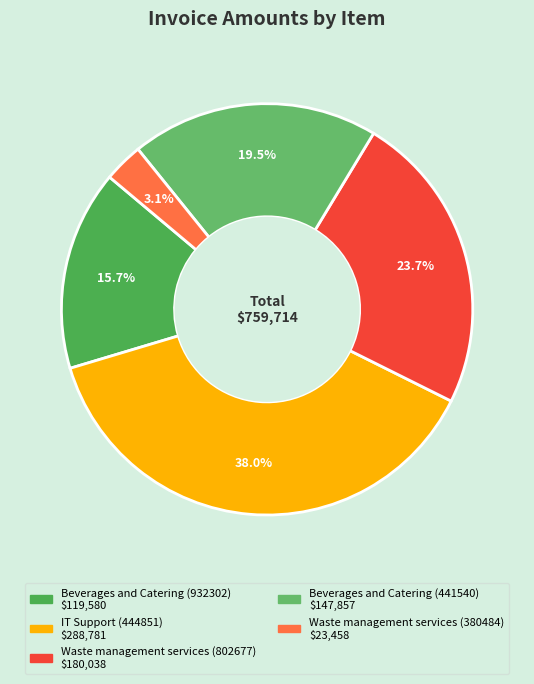

How many slices are in this pie chart?

5